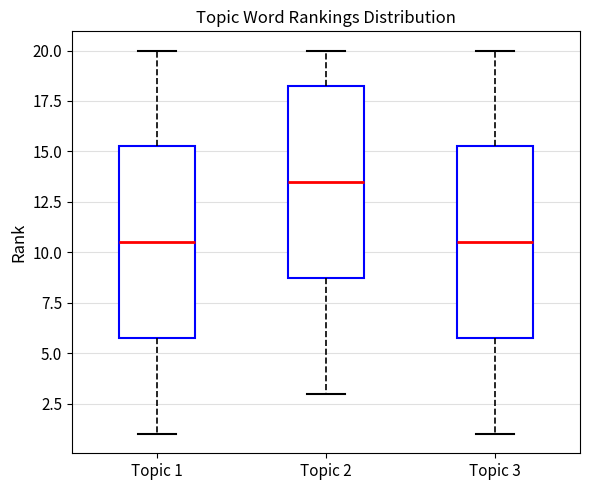

Reading left to right, read every box against the y-axis: the position of its median line, the range the box covers, and the ends of its whiskers. The values are not printed on the chart, so give them approximately, as read against the axis.

Topic 1: median 10.5, box 6.0 to 15.5, whiskers 1.0 to 20.0
Topic 2: median 13.5, box 9.0 to 18.5, whiskers 3.0 to 20.0
Topic 3: median 10.5, box 6.0 to 15.5, whiskers 1.0 to 20.0